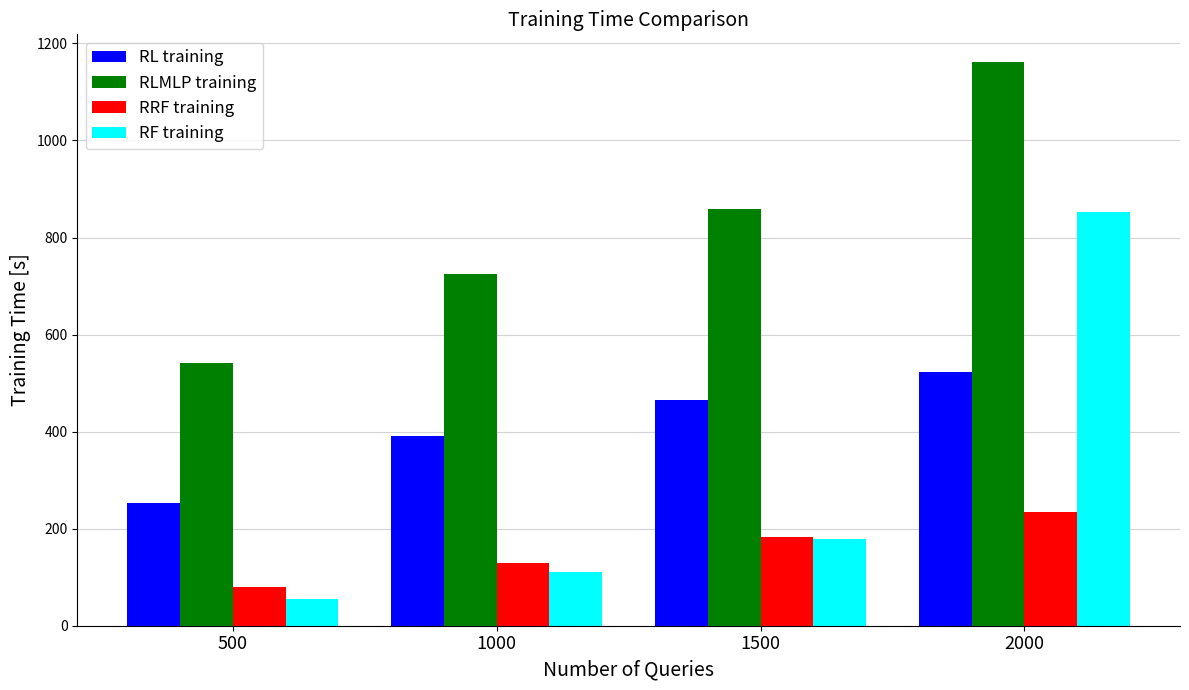

The value of RF training at 1000 is 110.0. True or false?

True